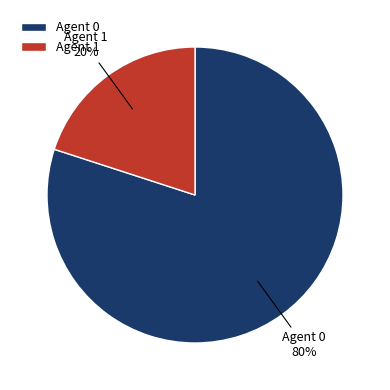

Do Agent 1 and Agent 0 together represent more than half of the pie?

Yes